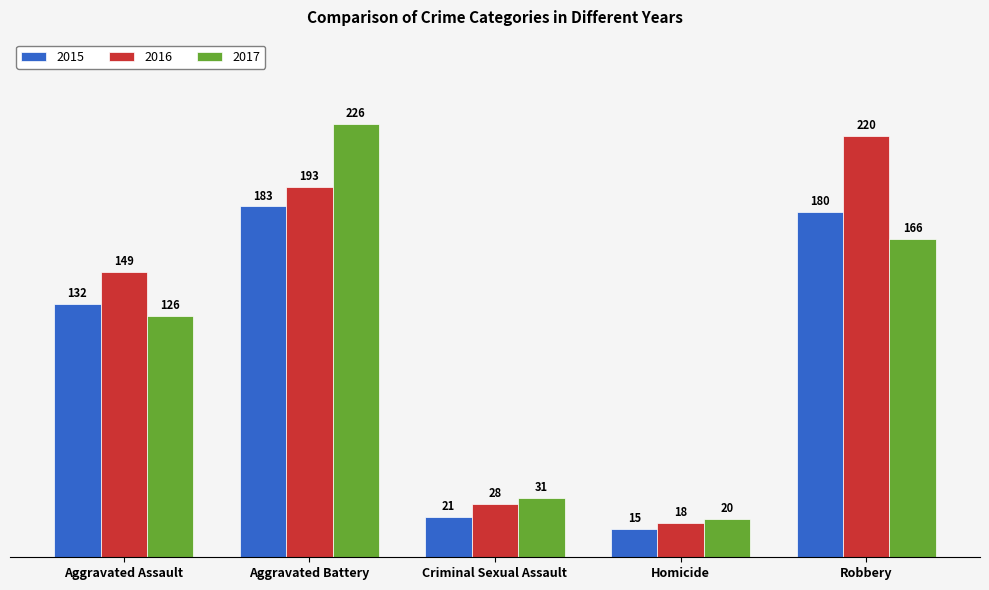

Read the 2017 value at Aggravated Battery.

226